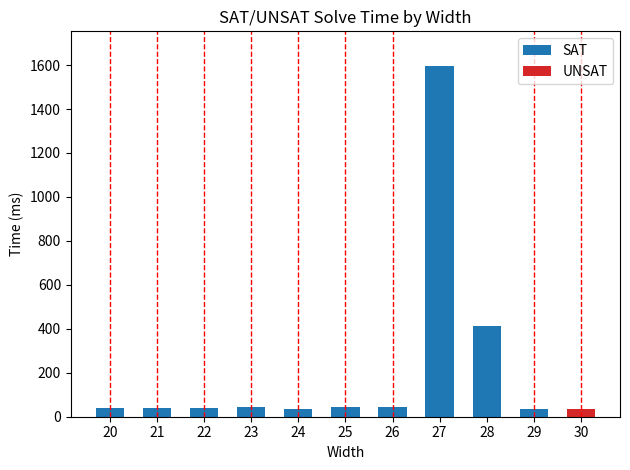

Is it true that the value at 28 is 90?

False